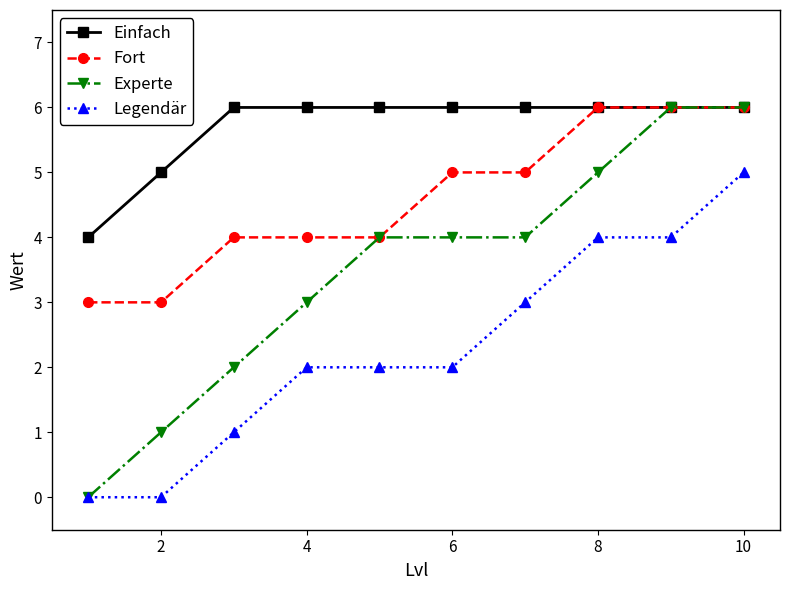

Count the number of categories in the chart.

10